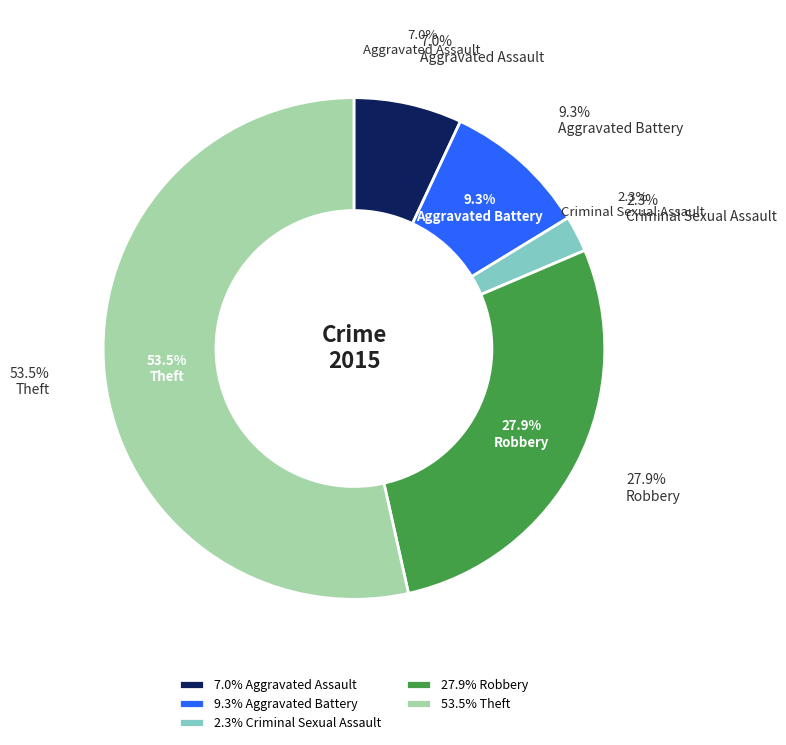

Does Theft represent more than half of the total?

Yes